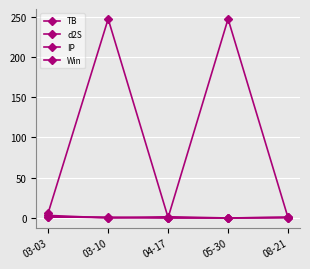

What is the label of the 5th point from the left?

08-21